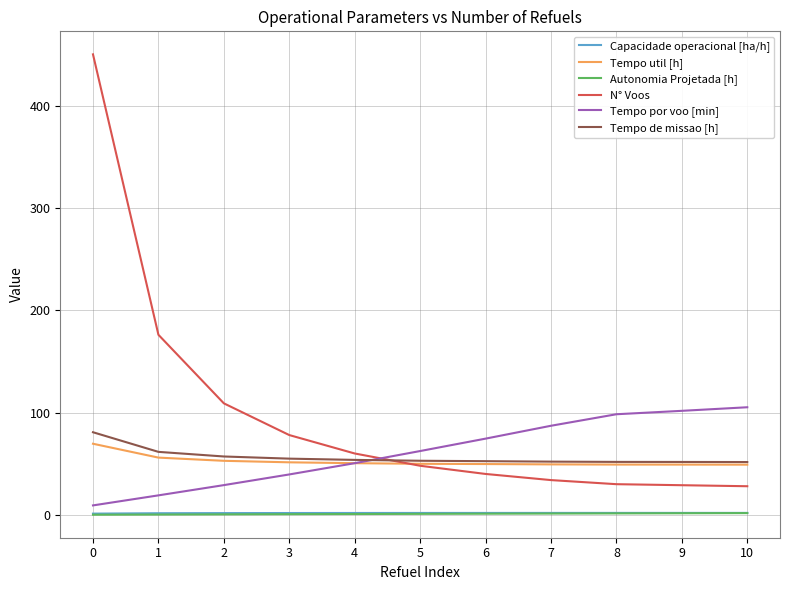

What is the minimum value shown in the chart?

0.2